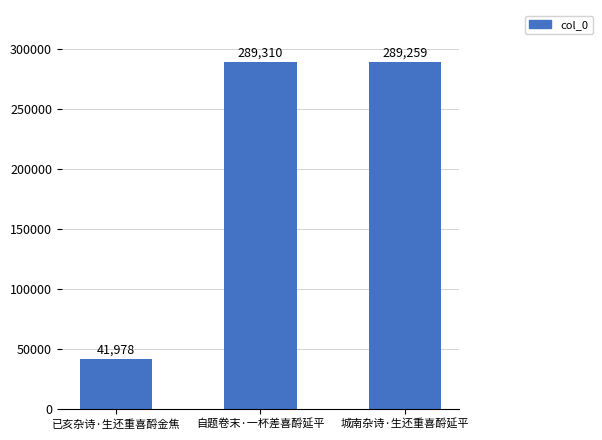

Rank the categories by value from lowest to highest.

已亥杂诗·生还重喜酹金焦, 城南杂诗·生还重喜酹延平, 自题卷末·一杯差喜酹延平